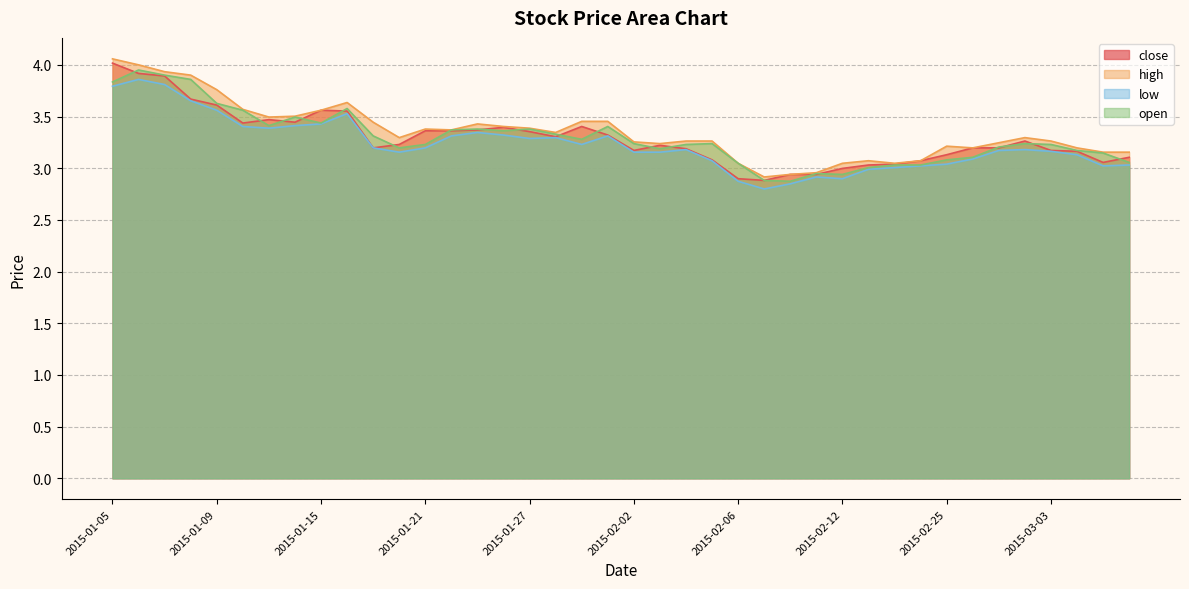

True or false: close and high intersect in this chart.

False